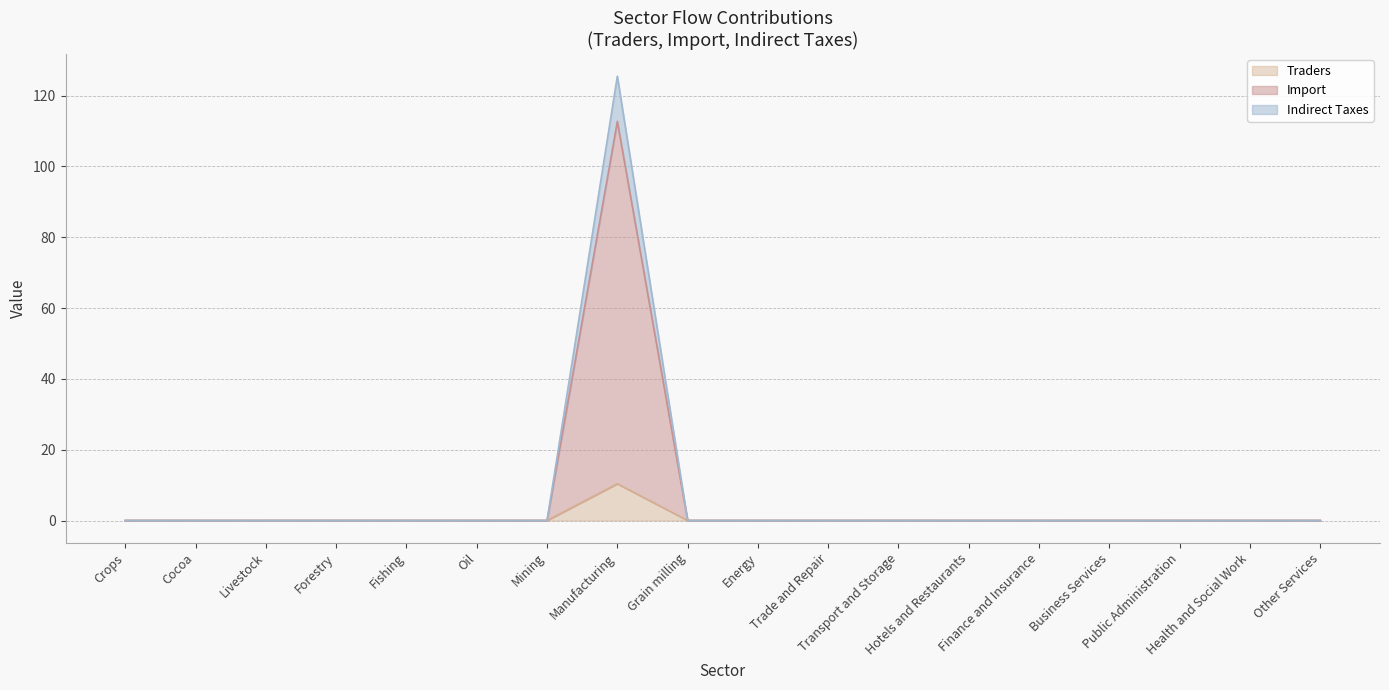

True or false: Traders has more than 0 interior local peaks.

True